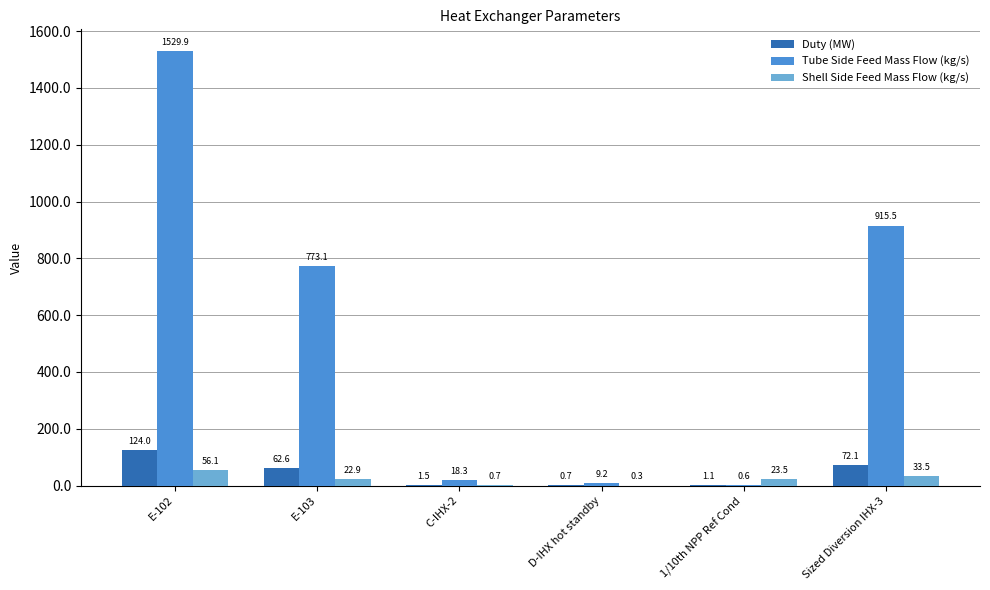

True or false: Duty (MW) has a value of 1.1 at 1/10th NPP Ref Cond.

True